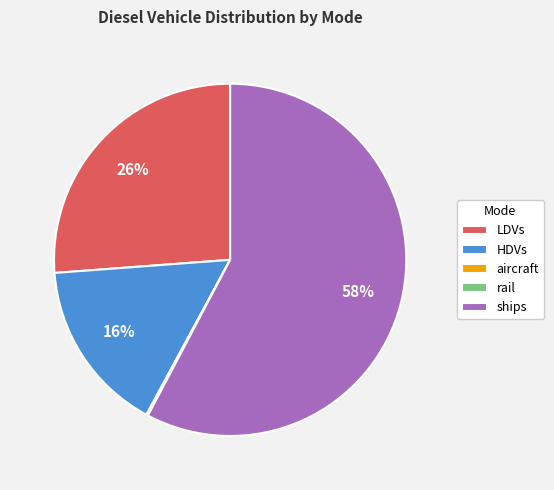

Combined, do LDVs and HDVs account for over 50%?

No